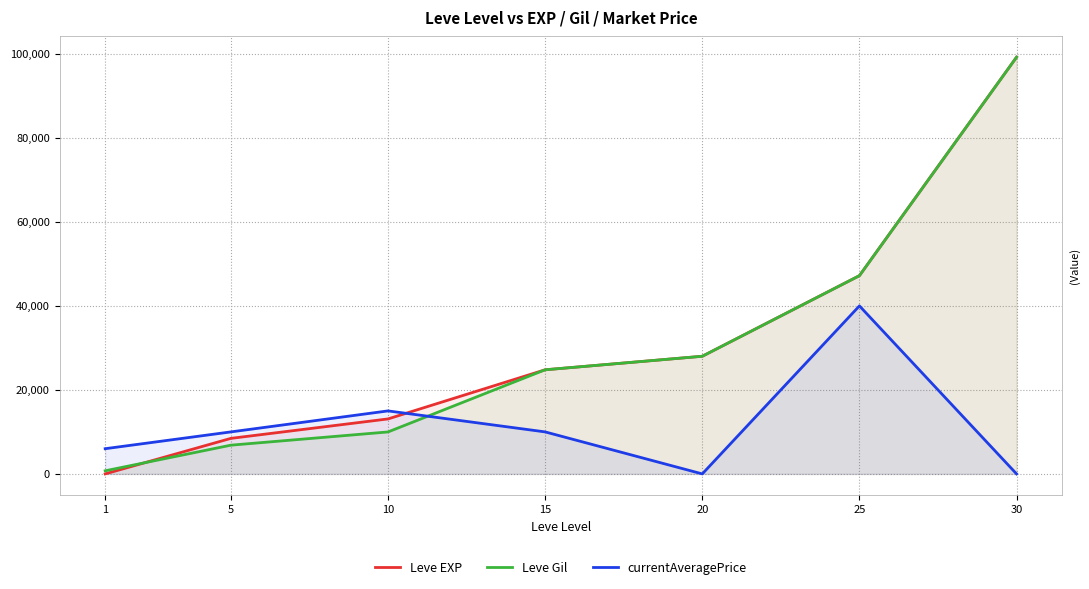

How many values in currentAveragePrice are above zero?

5